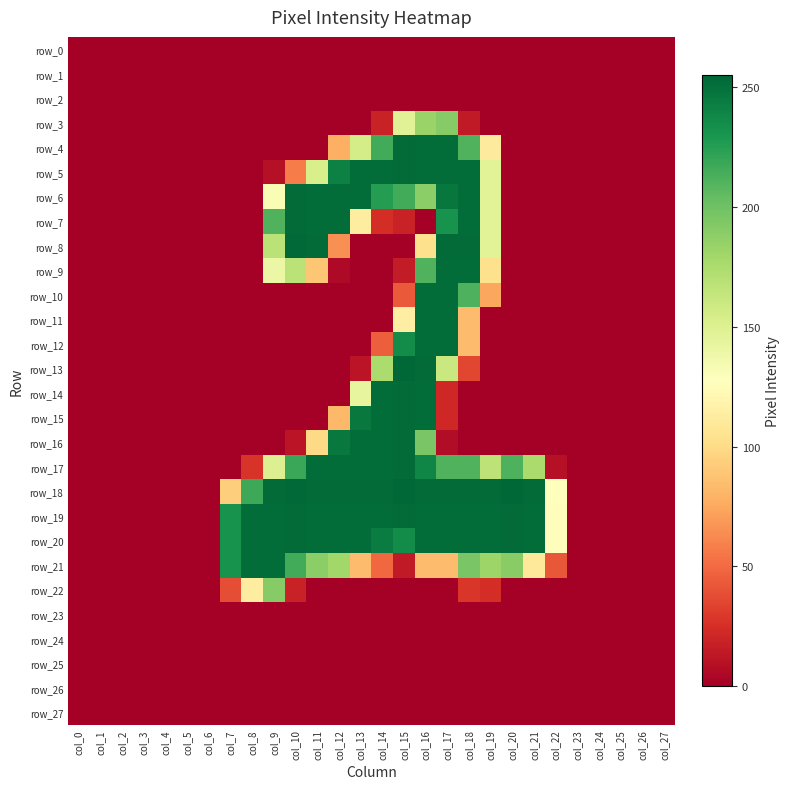

At which category does the chart reach its peak across all series?

col_15